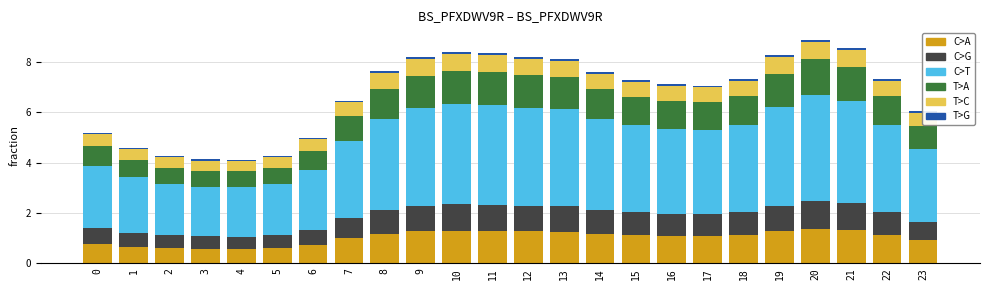

How many series are shown in this chart?

6